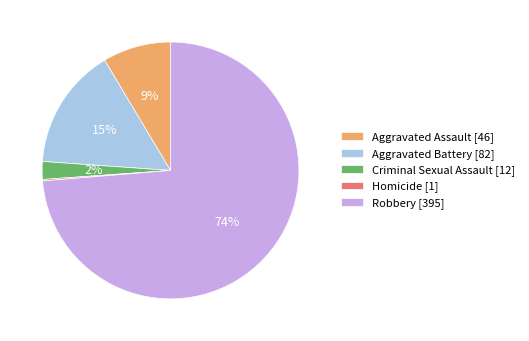

Which category has the biggest portion of the pie?

Robbery